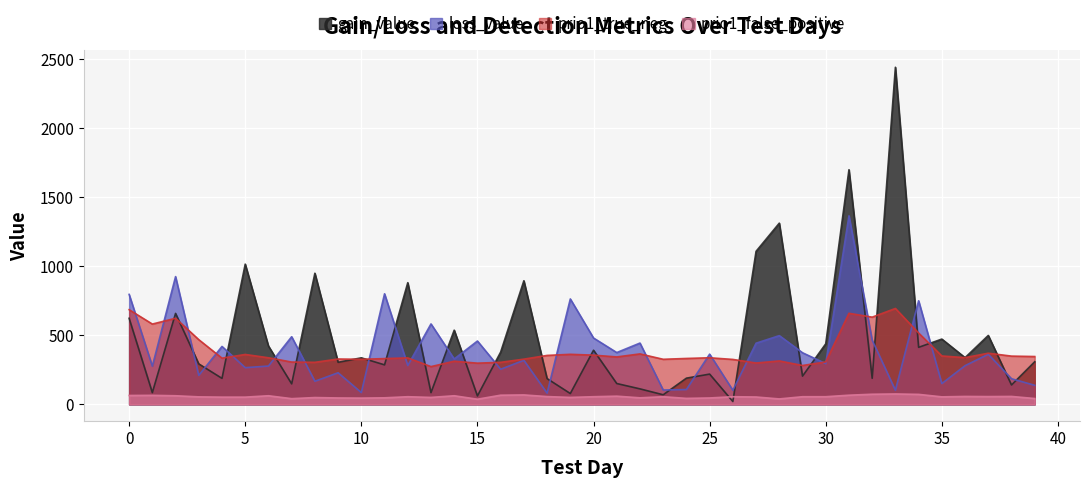

What are all the series names shown in the legend?

gain_value, loss_value, prio1_true_neg, prio1_false_positive